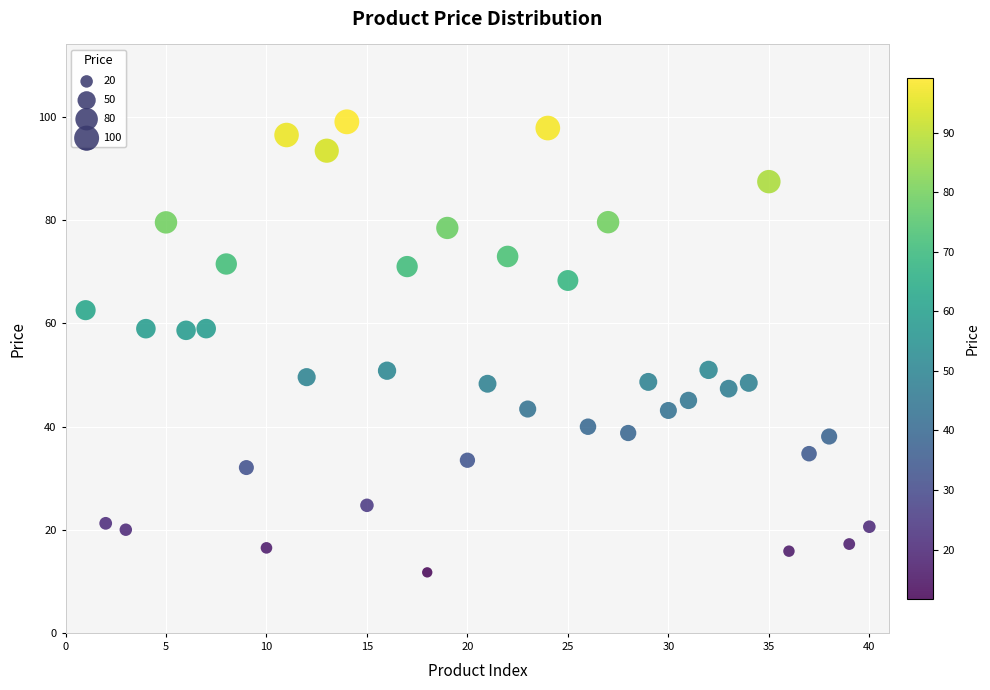

What is the range of X values (max minus min)?

39.0